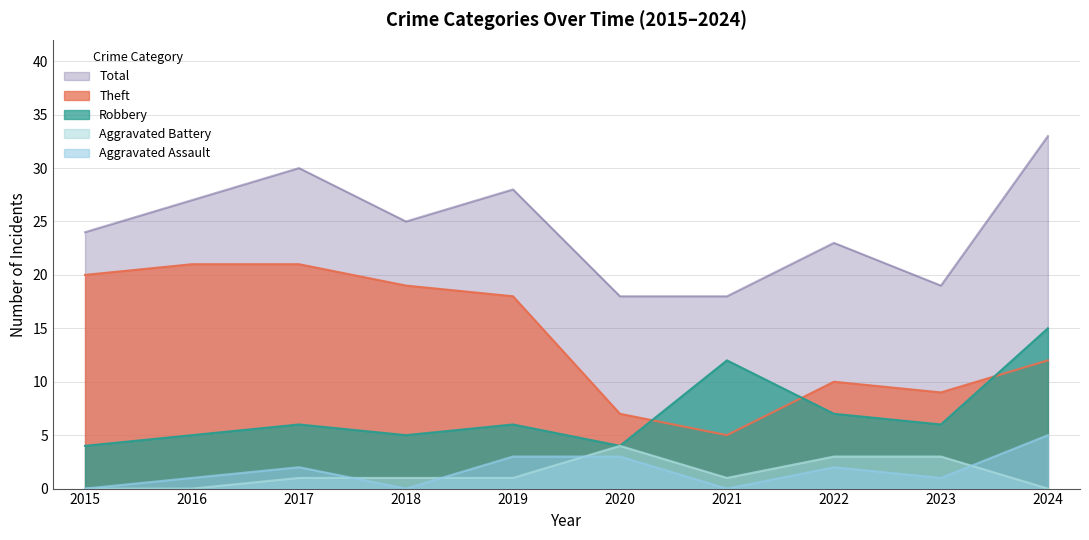

True or false: Total and Aggravated Battery intersect in this chart.

False